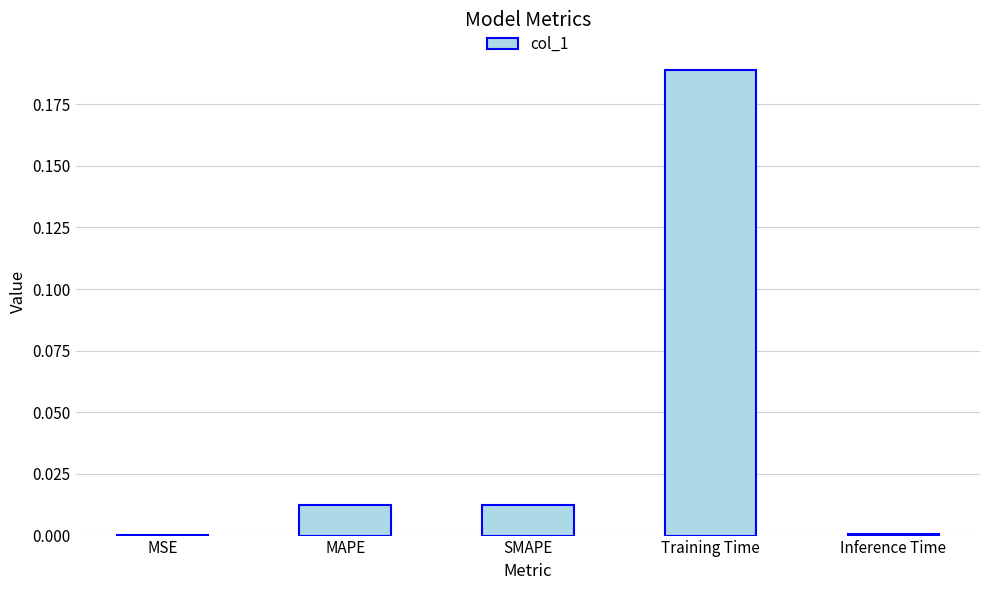

Which has a higher value, SMAPE or MSE?

SMAPE